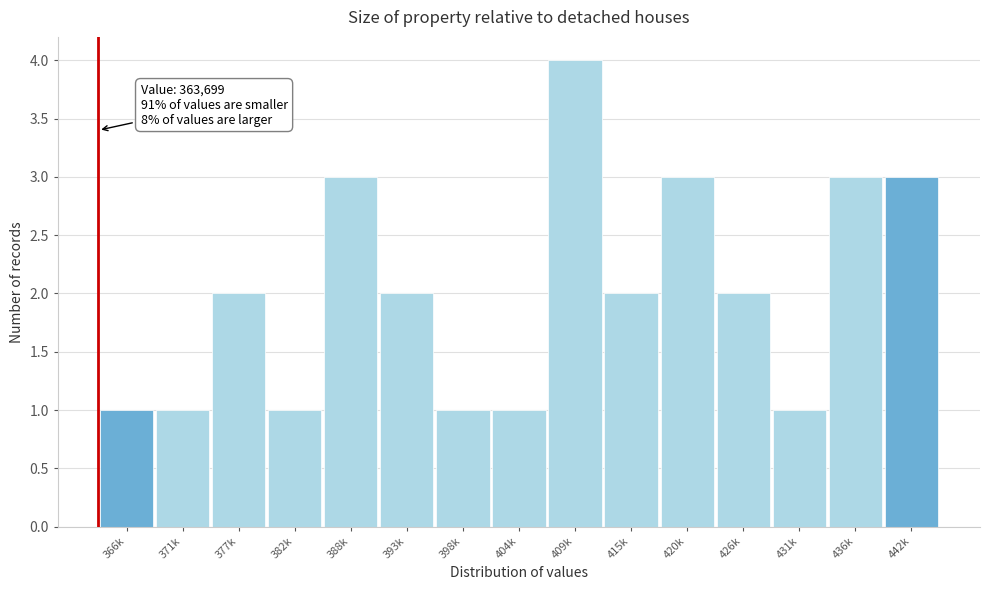

Reading right to left, what are all the values shown in this chart?

3	3	1	2	3	2	4	1	1	2	3	1	2	1	1